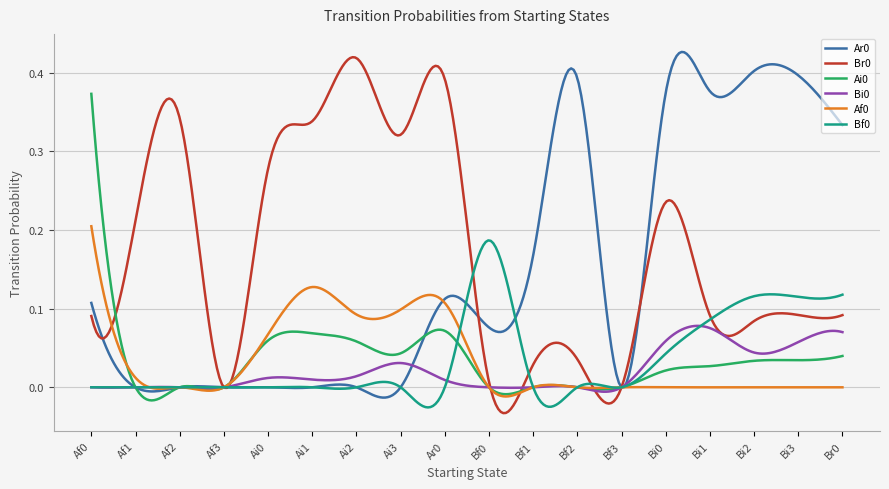

After their last crossing, which series has the higher values: Af0 or Ar0?

Ar0